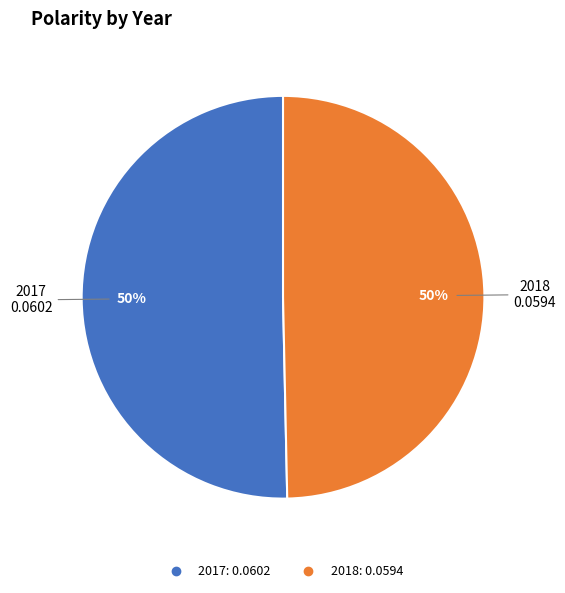

To the nearest percent, what portion does 2018 represent?

50%